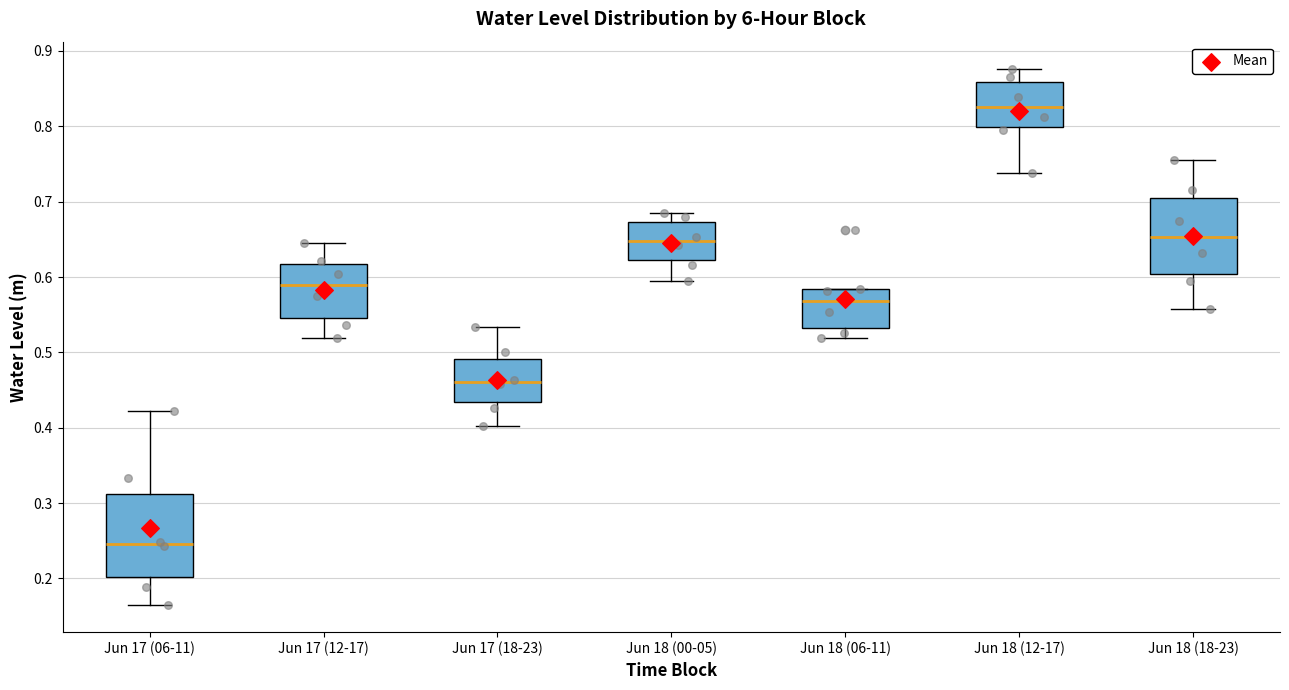

Reading left to right, transcribe this box plot: for each box, give where its median line is, the range the box spans, and where its two whiskers end, as read against the y-axis. The values are not printed on the chart, so give them approximately, as read against the axis.

Jun 17 (06-11): median 0.25, box 0.20 to 0.31, whiskers 0.16 to 0.42
Jun 17 (12-17): median 0.59, box 0.55 to 0.62, whiskers 0.52 to 0.65
Jun 17 (18-23): median 0.46, box 0.43 to 0.49, whiskers 0.40 to 0.53
Jun 18 (00-05): median 0.65, box 0.62 to 0.67, whiskers 0.59 to 0.68
Jun 18 (06-11): median 0.57, box 0.53 to 0.58, whiskers 0.52 to 0.58
Jun 18 (12-17): median 0.83, box 0.80 to 0.86, whiskers 0.74 to 0.88
Jun 18 (18-23): median 0.65, box 0.60 to 0.71, whiskers 0.56 to 0.75